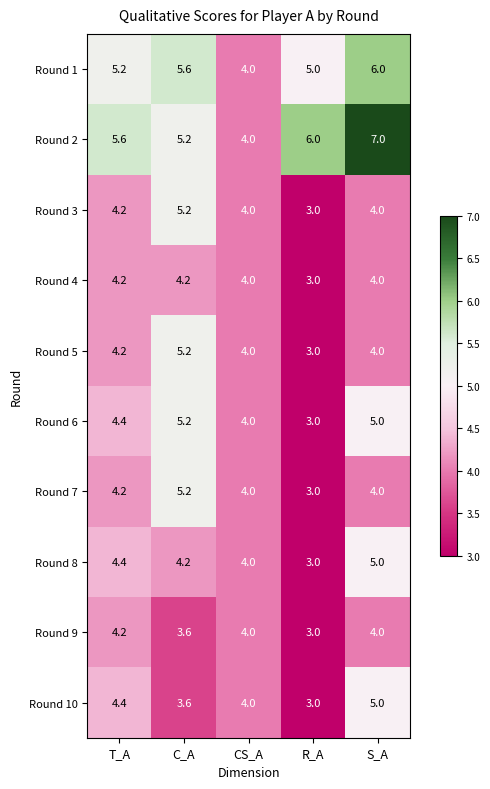

How many series are shown in this chart?

10